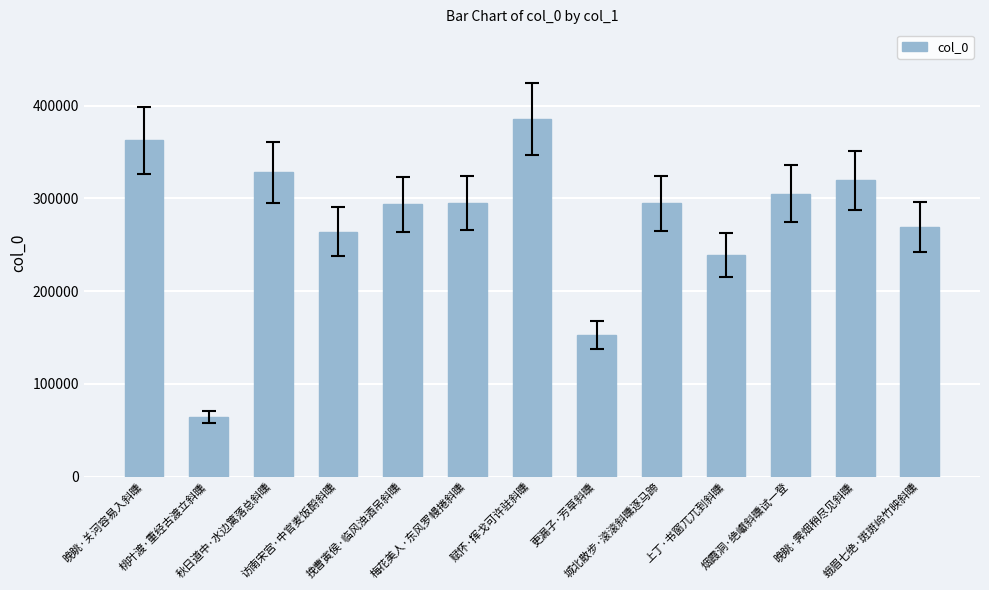

What is the difference between the maximum and minimum values?

322125